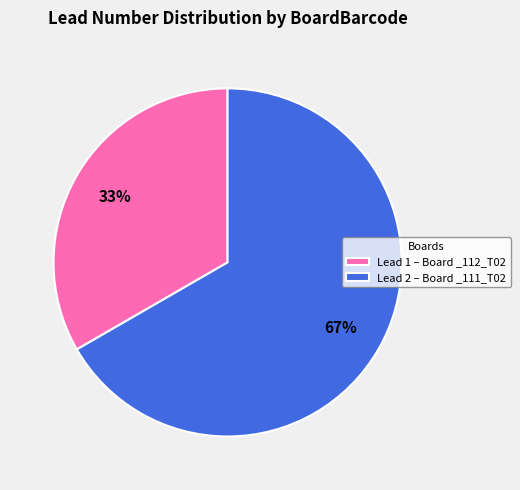

What is the ratio of the value at Lead 2 – Board _111_T02 to the value at Lead 1 – Board _112_T02?

2.0